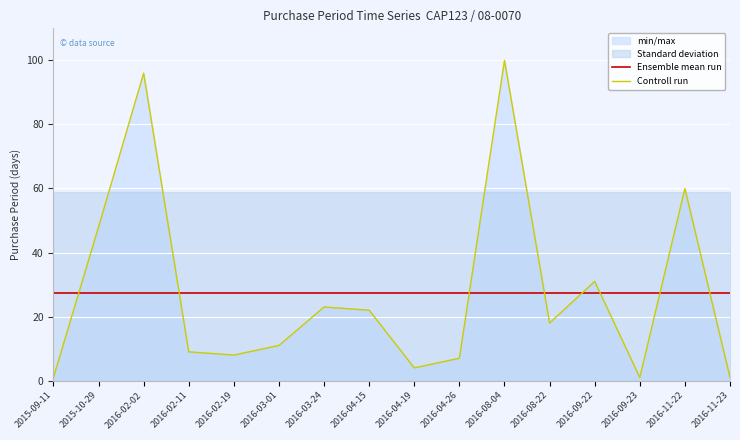

What is the minimum value for Ensemble mean run?

27.5